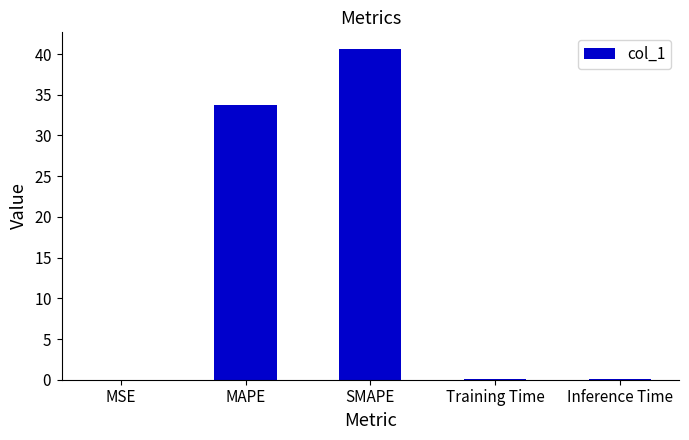

Between Inference Time and MSE, which is larger?

Inference Time